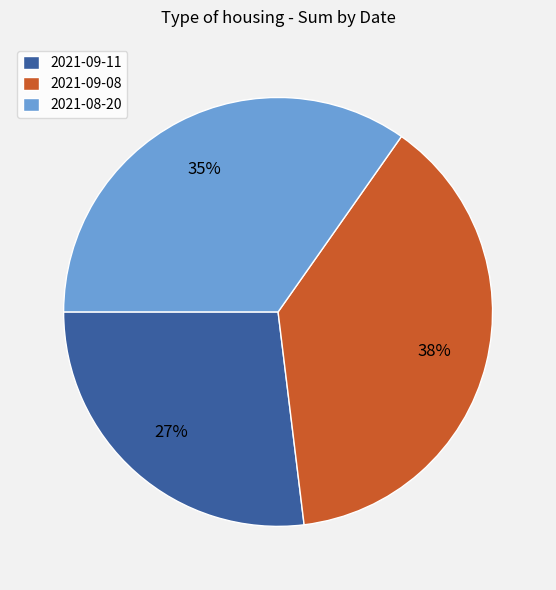

Which has a higher value, 2021-08-20 or 2021-09-08?

2021-09-08